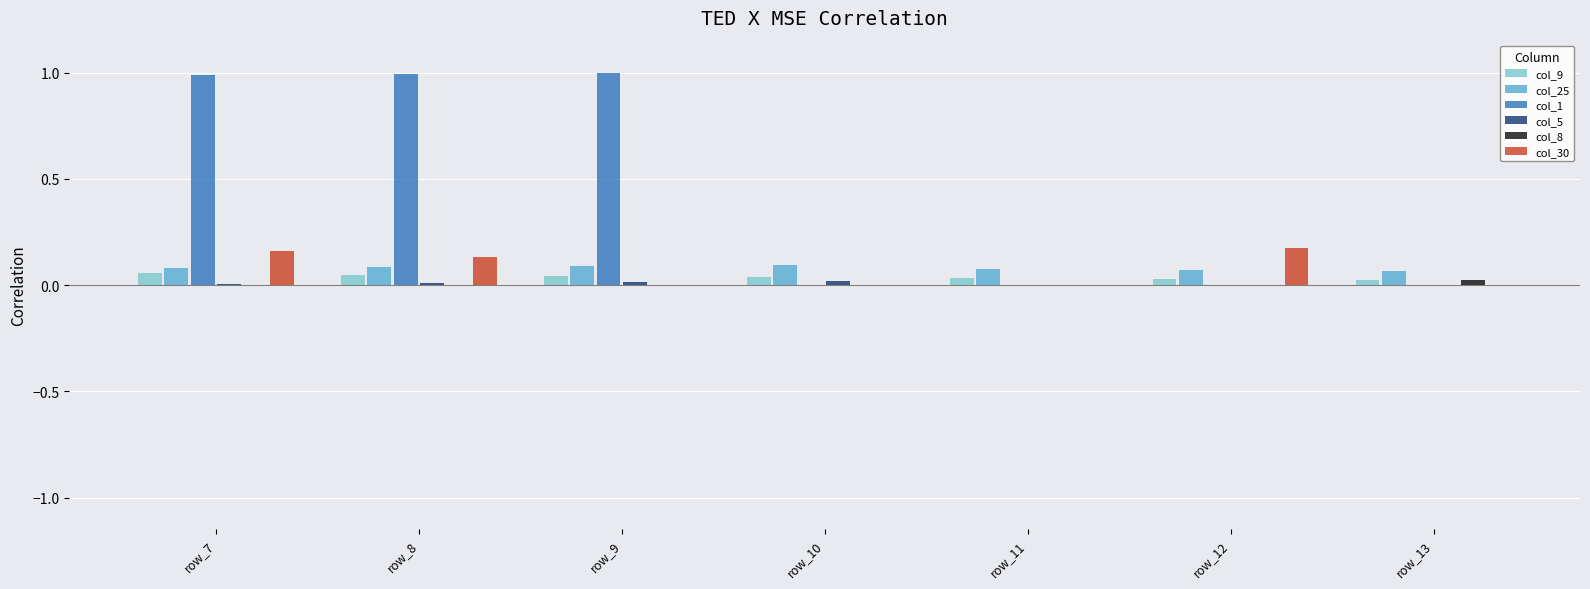

Is it true that col_25 equals 0.1 at row_13?

True